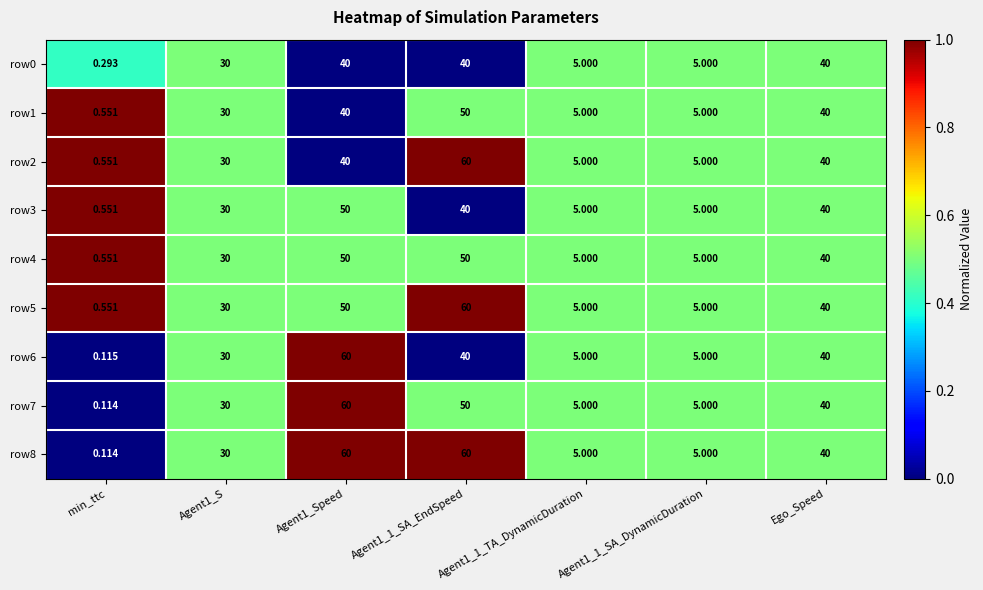

Which series has the largest total across all categories?

row8